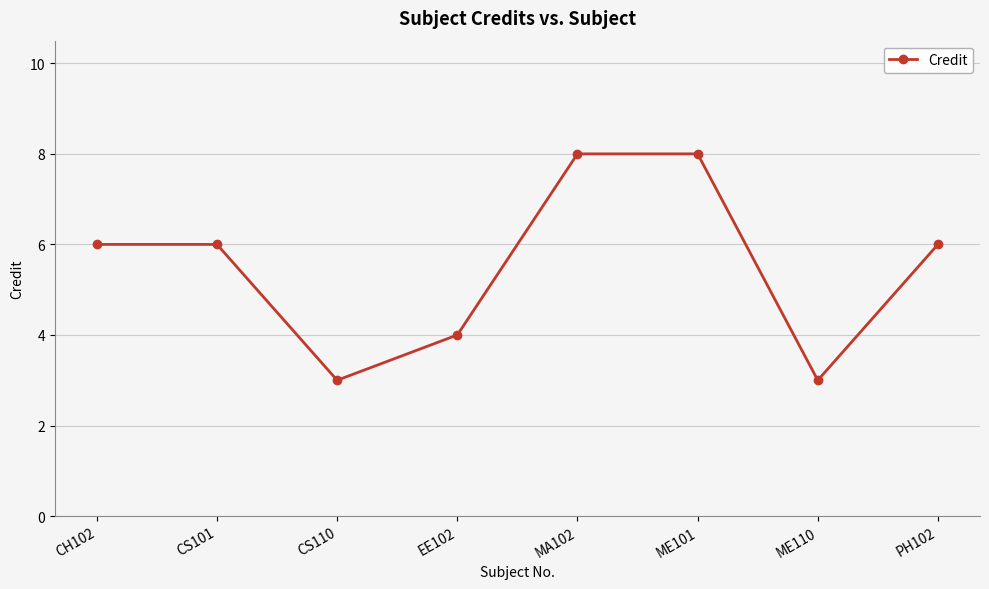

What is the greatest value displayed?

8